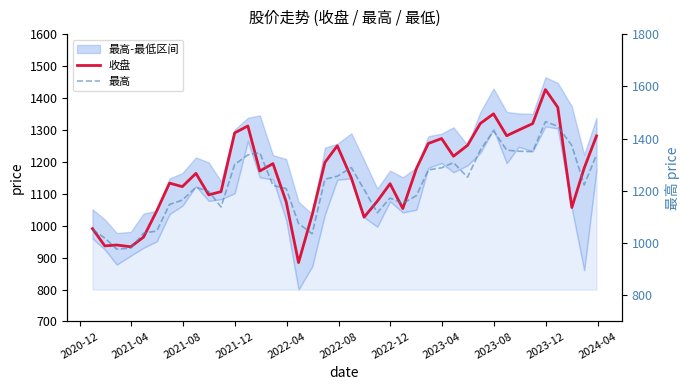

How many values in the 收盘 series are below 1171?

20